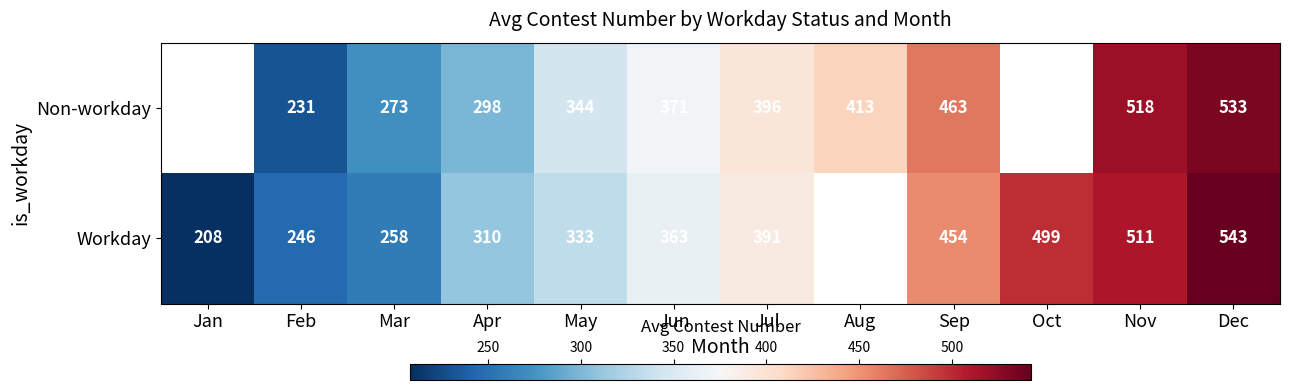

What is the sum of the Non-workday values at Dec and Jun?

904